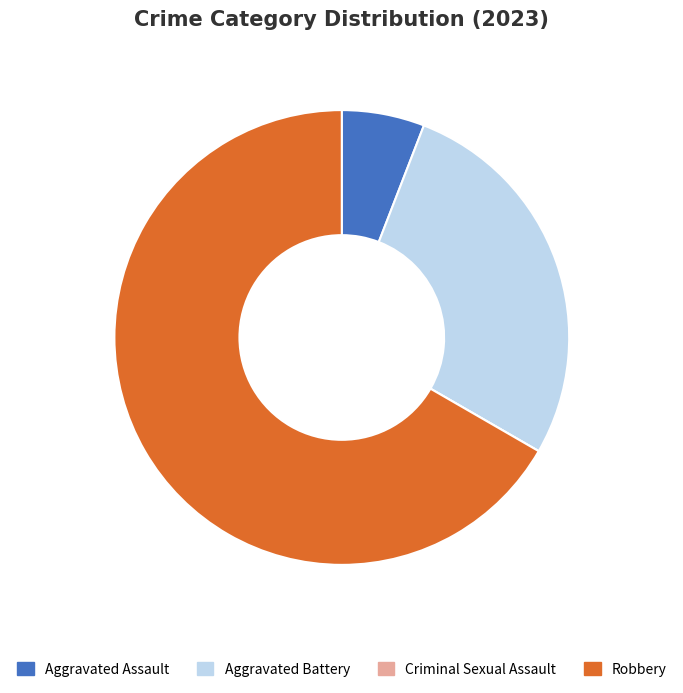

Which has a higher value, Aggravated Battery or Aggravated Assault?

Aggravated Battery